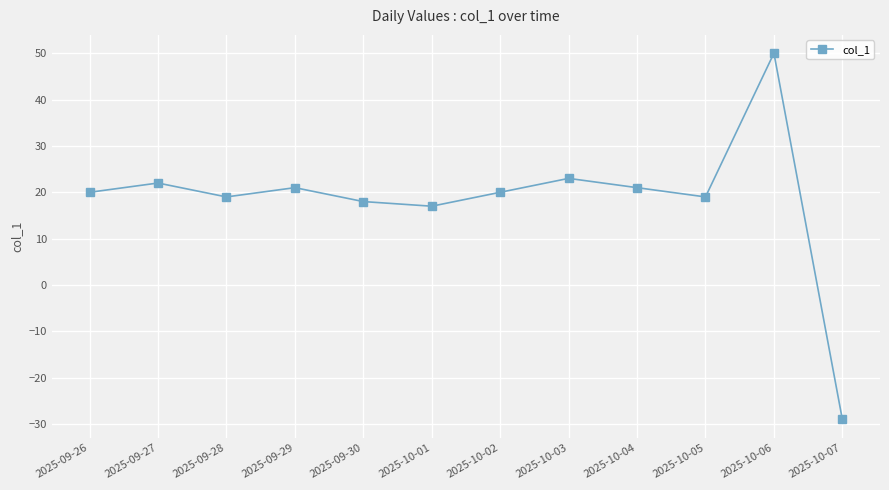

How many positive values are there?

11